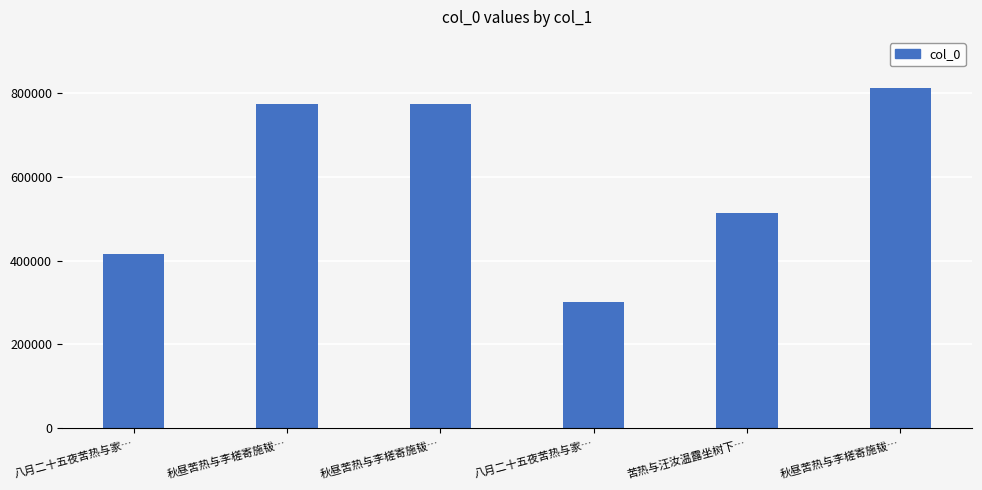

Reading left to right, what are all the values shown in this chart?

八月二十五夜苦热与家…=414762	秋昼苦热与李槎寄施韨…=772757	秋昼苦热与李槎寄施韨…=772756	八月二十五夜苦热与家…=300565	苦热与汪汝温露坐树下…=513436	秋昼苦热与李槎寄施韨…=812226